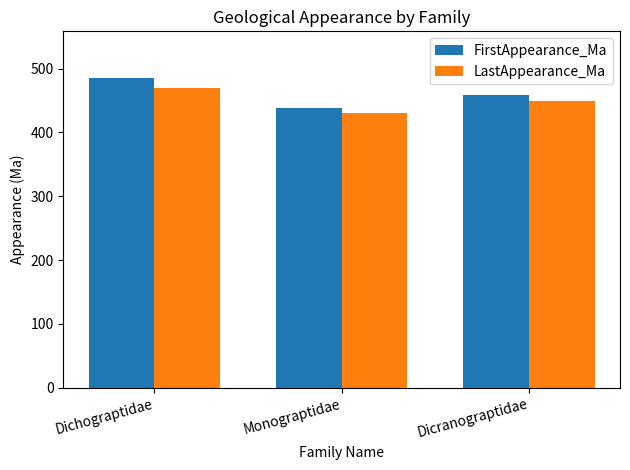

At Monograptidae, list the series in order from smallest to largest.

LastAppearance_Ma, FirstAppearance_Ma